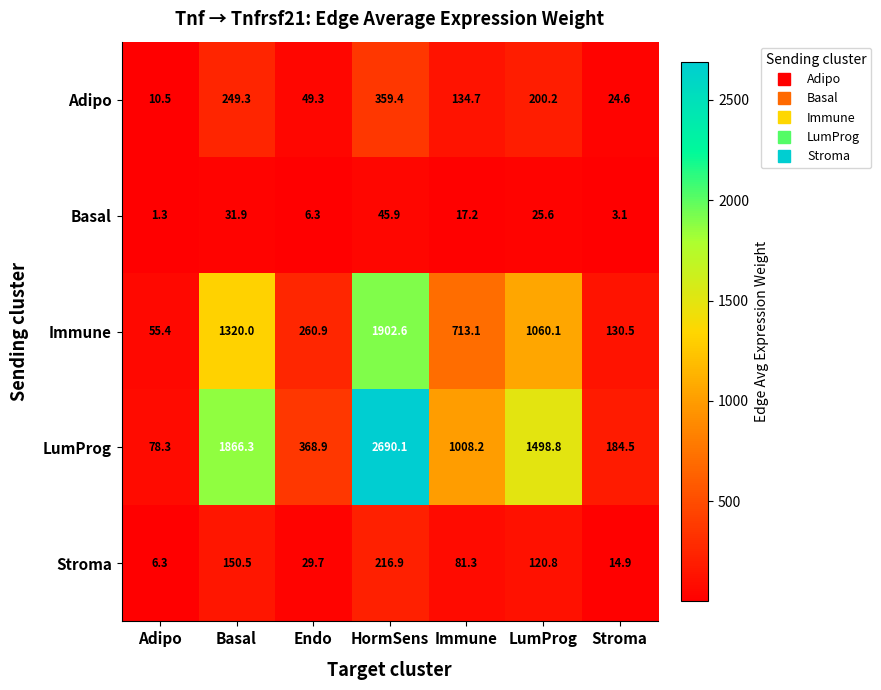

Between Immune and LumProg, which series saw the biggest shift?

LumProg